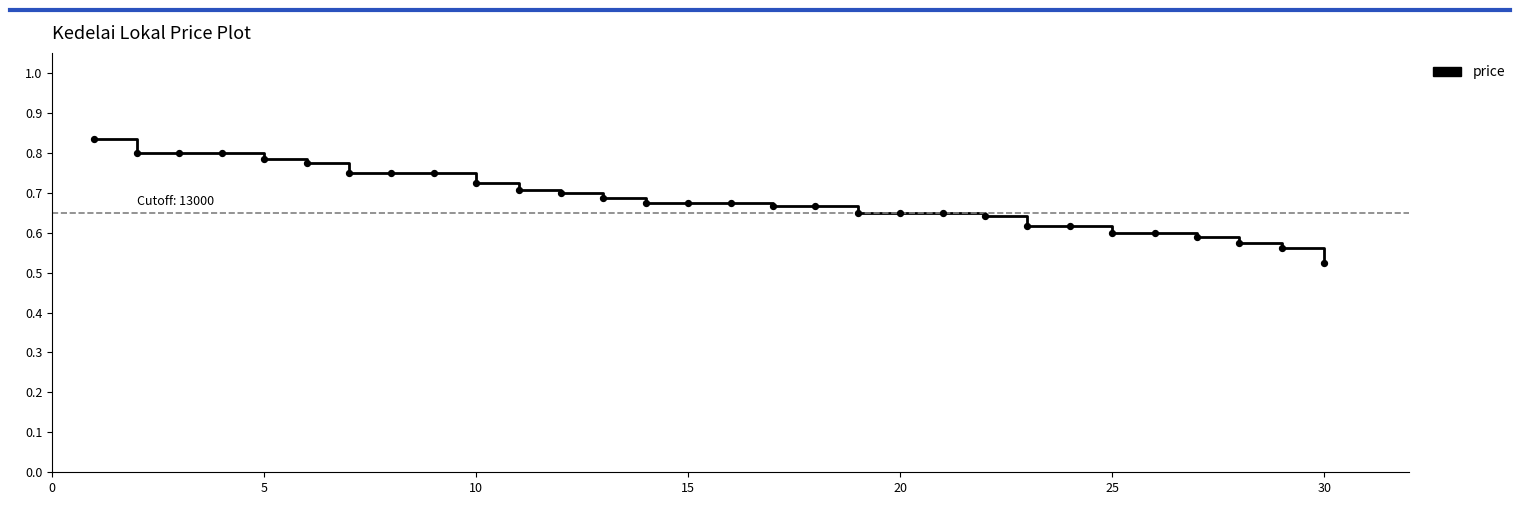

What is the range of Y values (max minus min)?

0.3